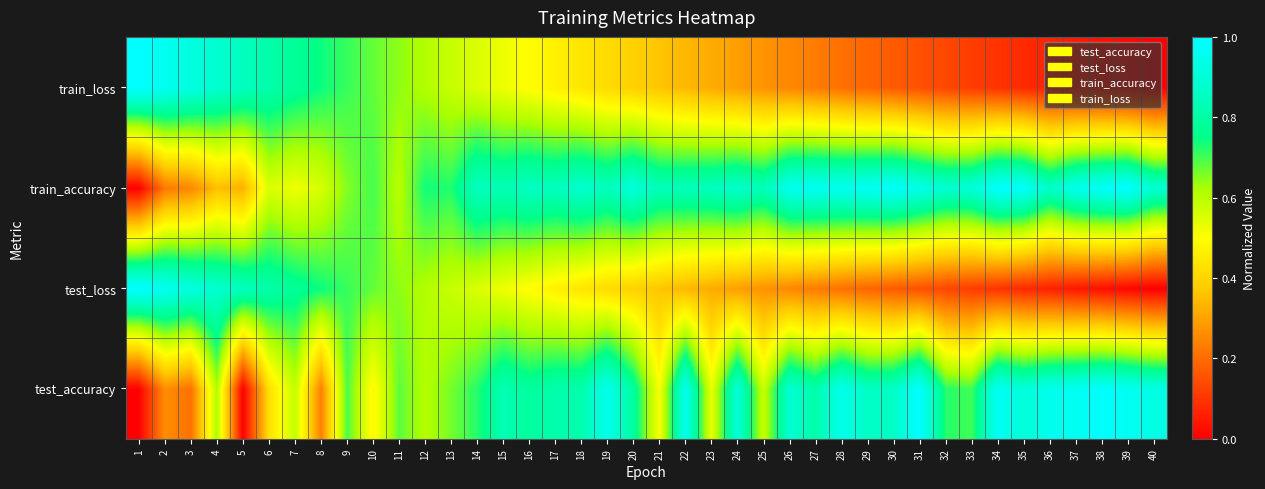

At which category is the sum across all series the highest?

9